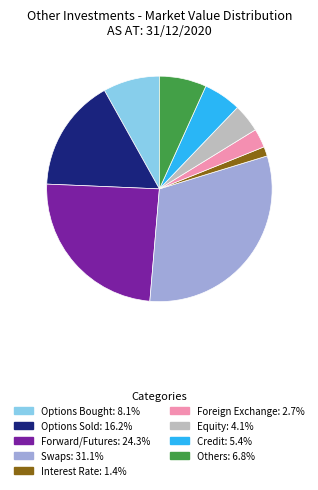

How many segments does this pie chart have?

9